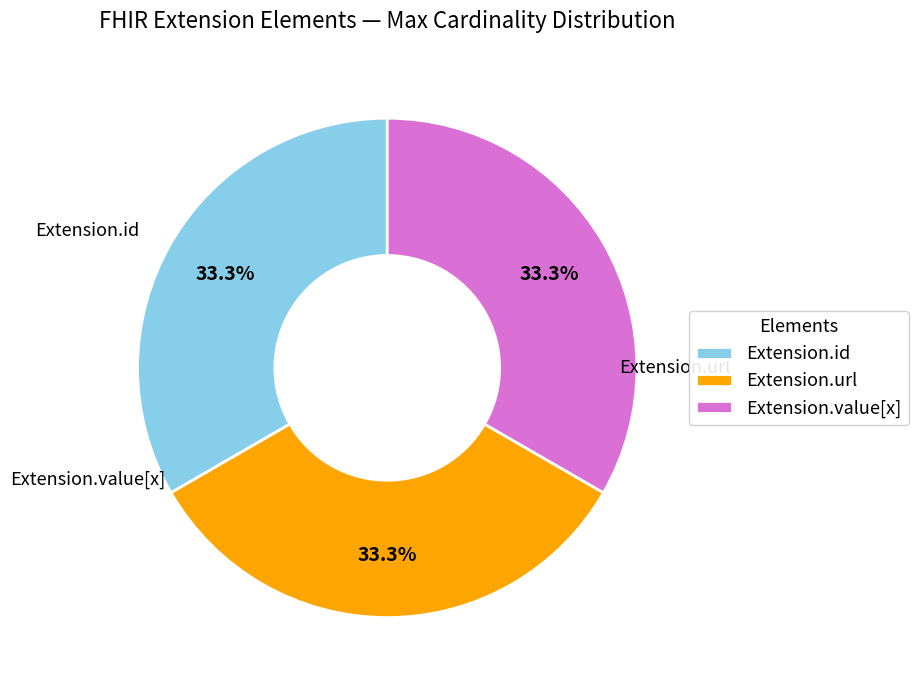

Does any single category account for the majority?

No